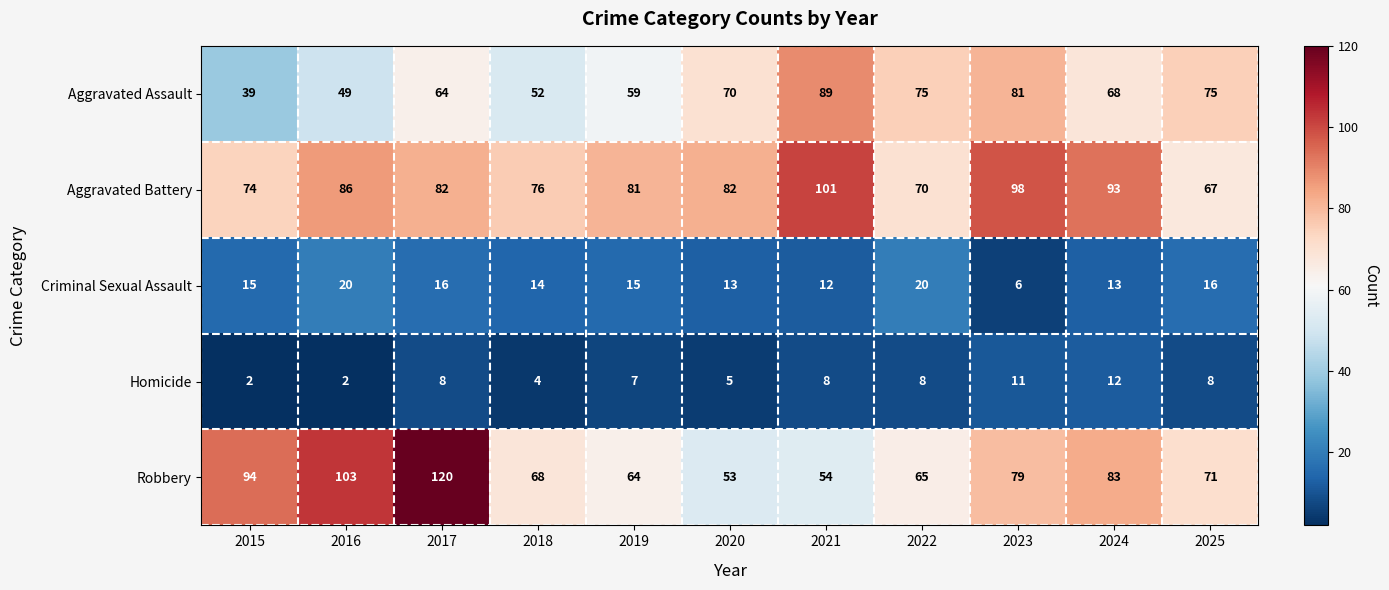

Count the number of data series in this chart.

5